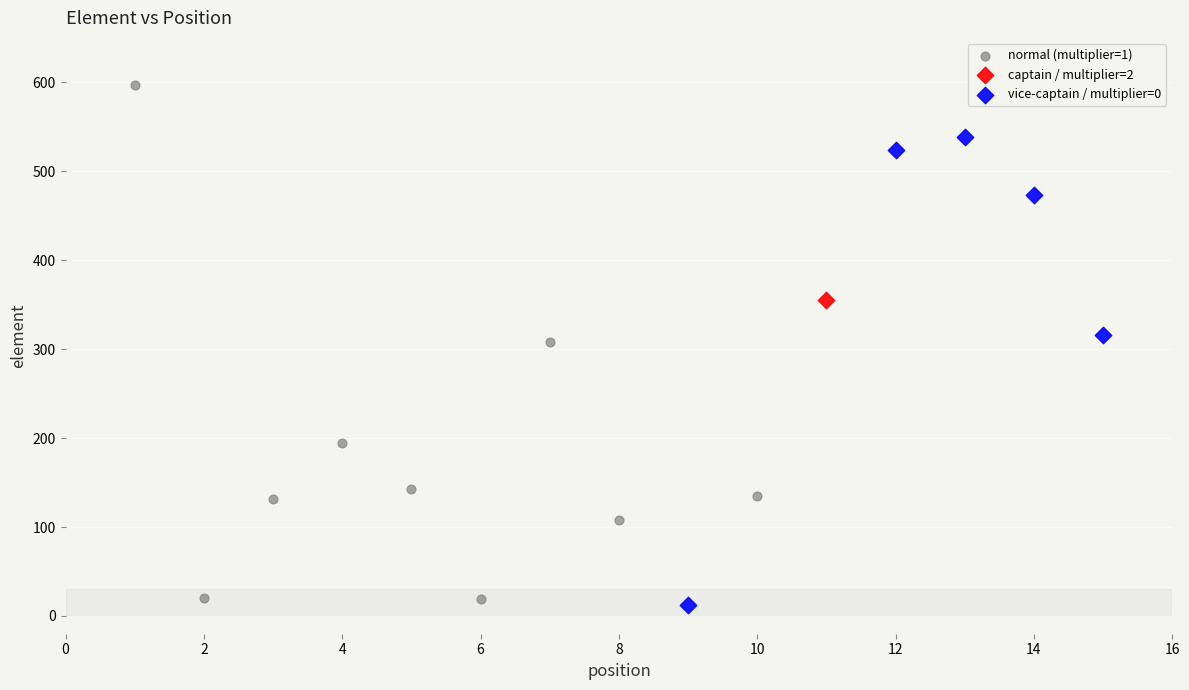

What are all the series names shown in the legend?

normal (multiplier=1), captain / multiplier=2, vice-captain / multiplier=0